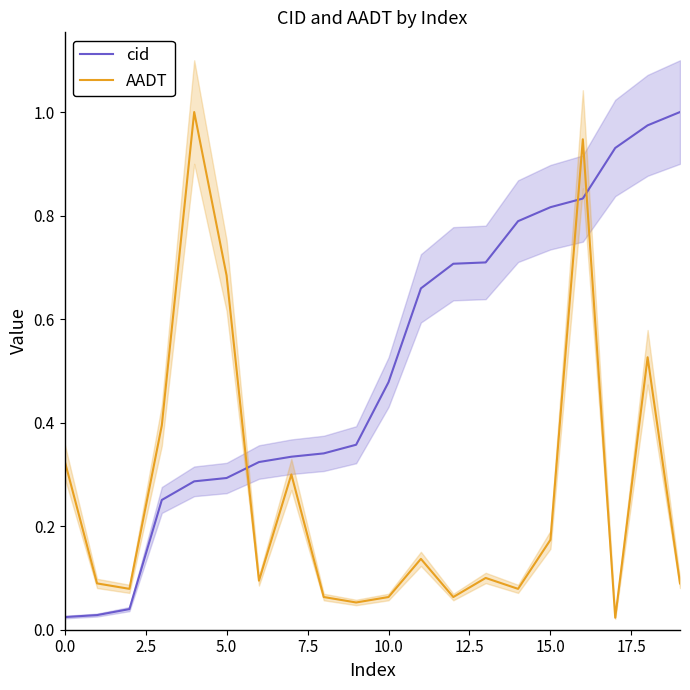

True or false: cid has more than 1 interior local peaks.

False